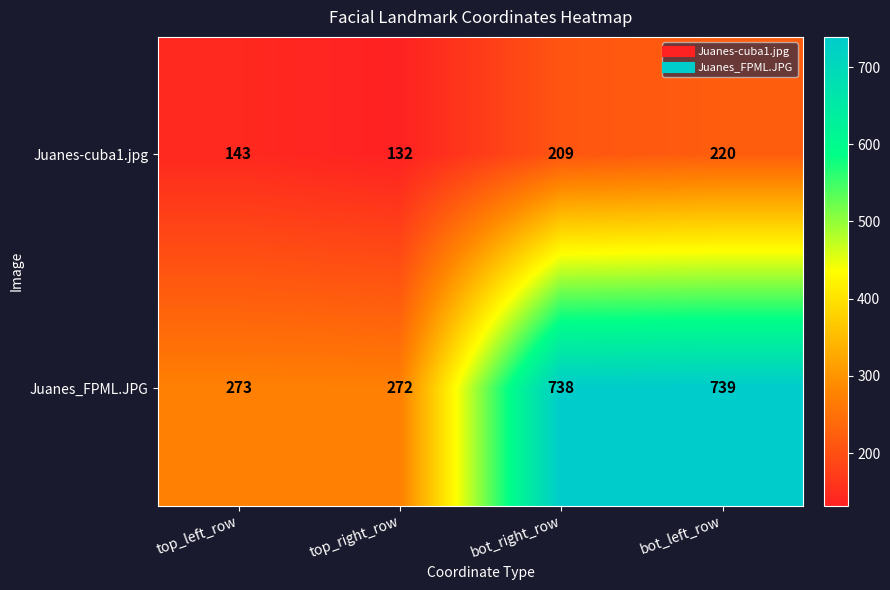

Count the number of categories in the chart.

4